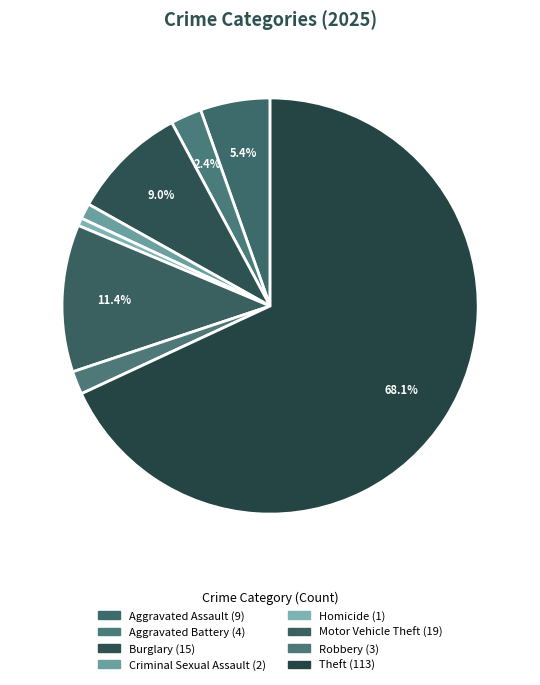

Count the number of slices in the pie.

8